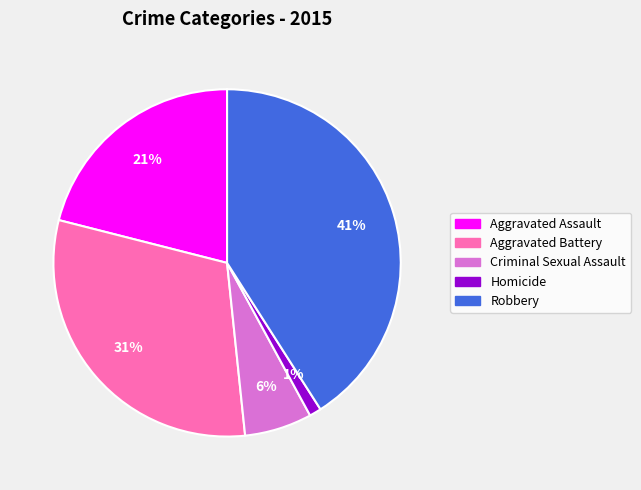

Is there a majority slice in this chart?

No